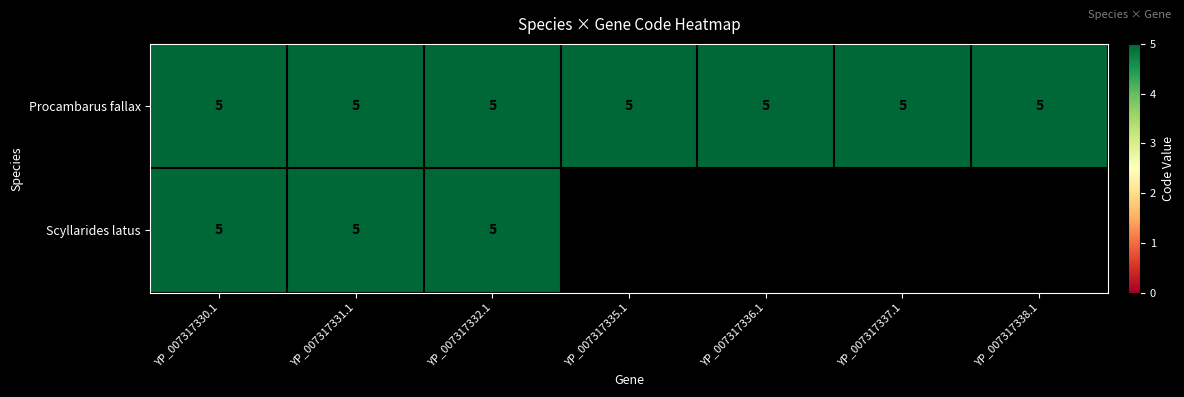

Is it true that Scyllarides latus equals 8 at YP_007317332.1?

False